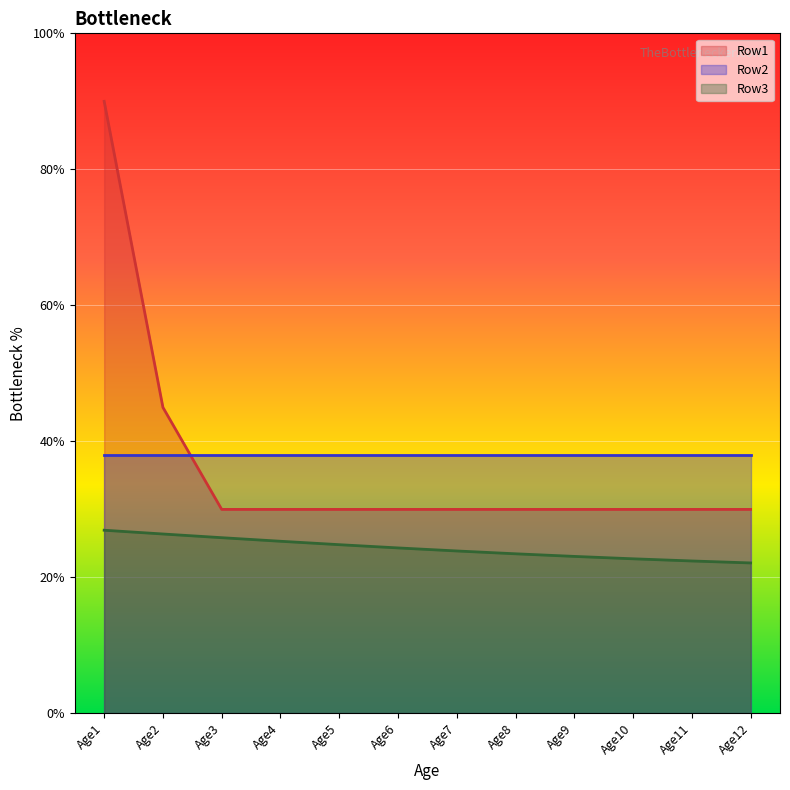

What are all the series names shown in the legend?

Row1, Row2, Row3